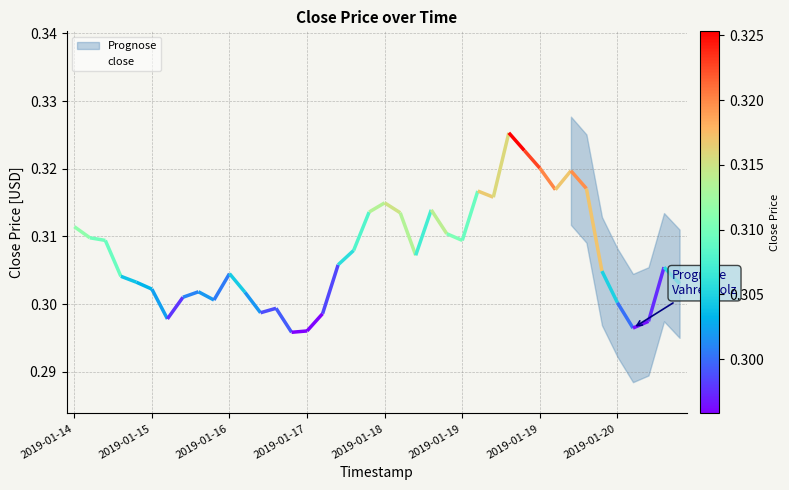

What is the minimum value shown in the chart?

0.3